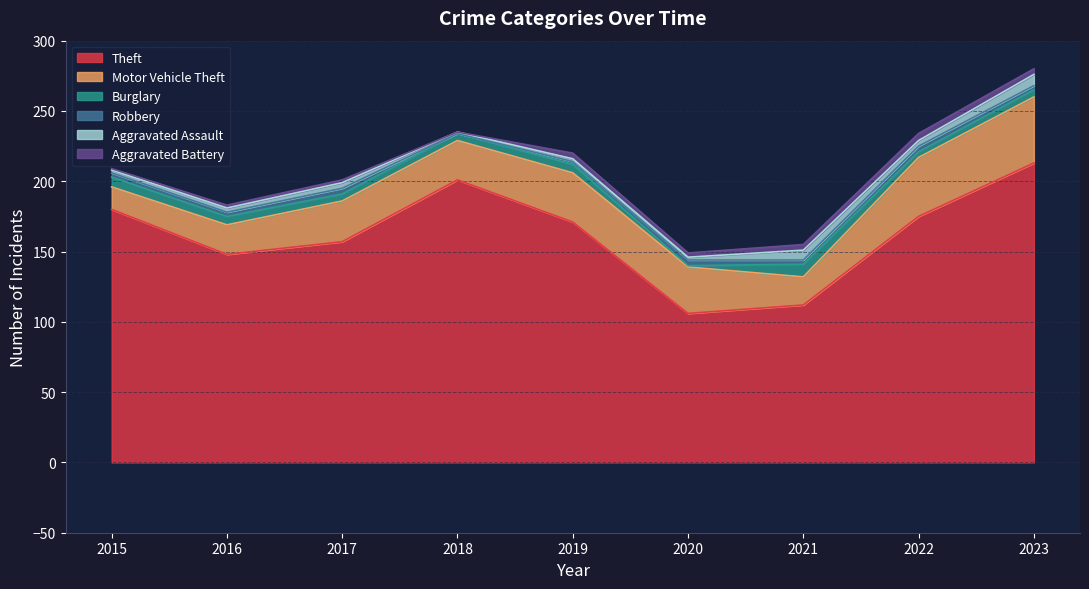

Reading right to left, transcribe all the data shown in this chart.

Theft: 213	175	112	106	171	201	157	148	180
Motor Vehicle Theft: 47	42	20	33	35	28	29	21	16
Burglary: 5	4	9	1	6	5	5	6	7
Robbery: 3	4	3	4	2	0	4	3	3
Aggravated Assault: 8	4	7	2	2	1	4	3	2
Aggravated Battery: 4	5	4	3	4	0	2	2	1